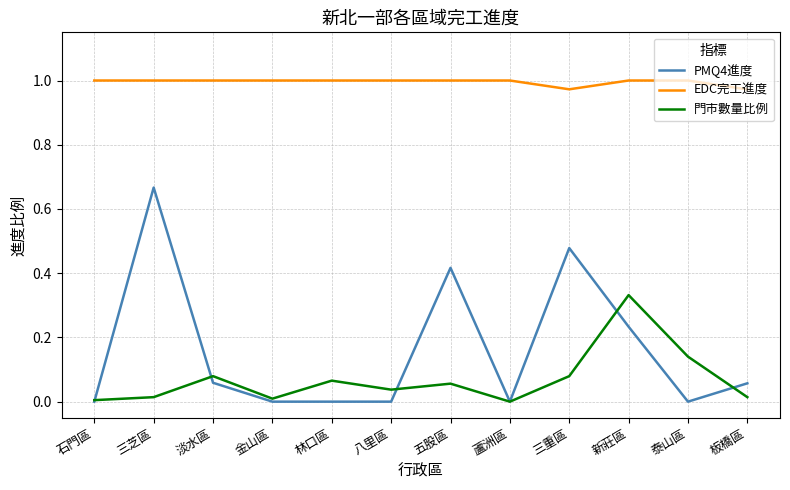

List the series in order of their peak value, lowest first.

門市數量比例, PMQ4進度, EDC完工進度